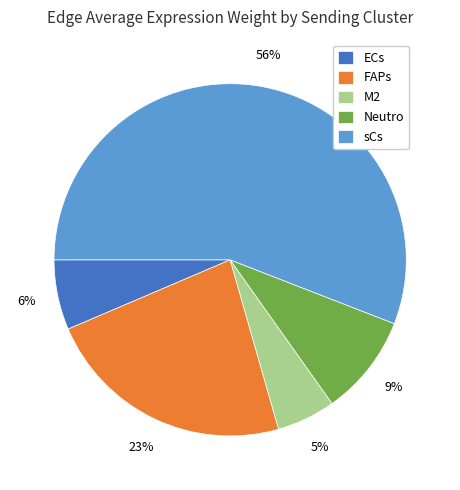

Is it true that sCs is 56% of the pie?

True